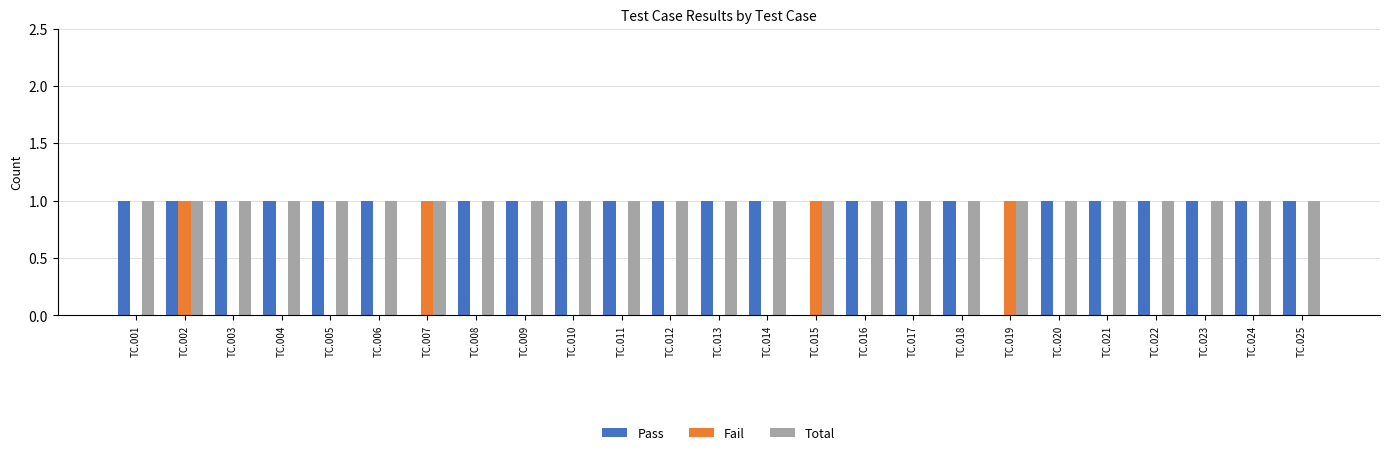

What is the total value across all series at TC.022?

2